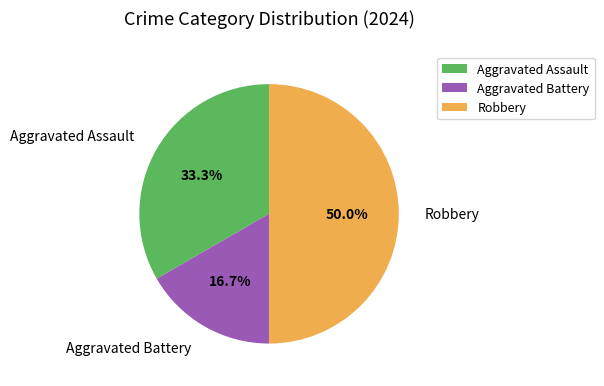

Which slice is the smallest?

Aggravated Battery